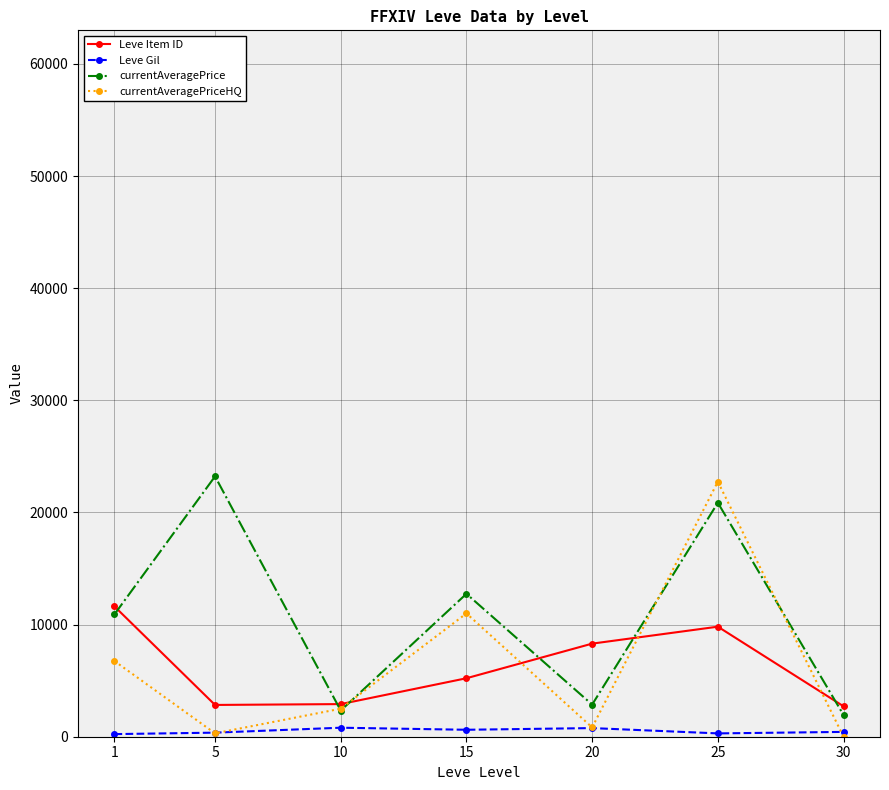

What is the value of the currentAveragePrice point at the 2nd from the left?

23218.0